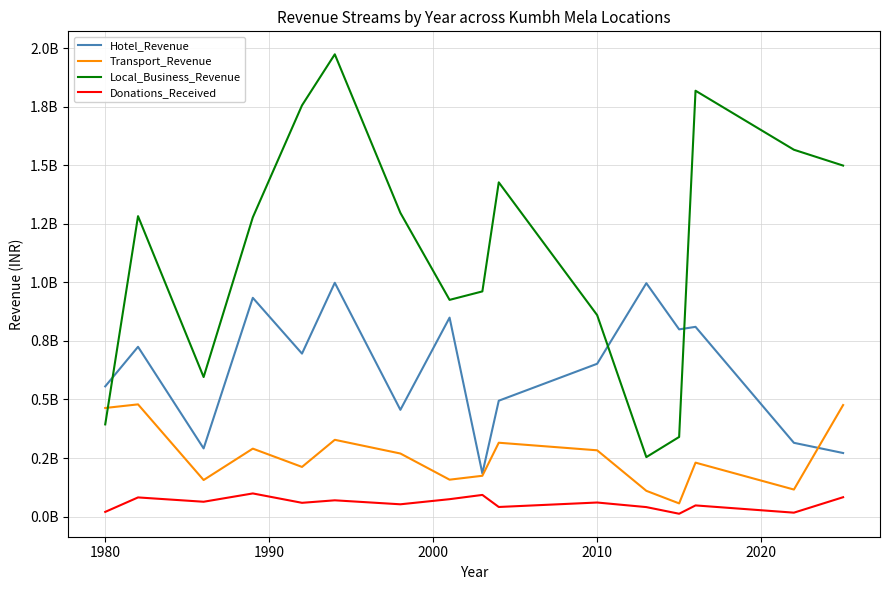

What are all the series names shown in the legend?

Hotel_Revenue, Transport_Revenue, Local_Business_Revenue, Donations_Received